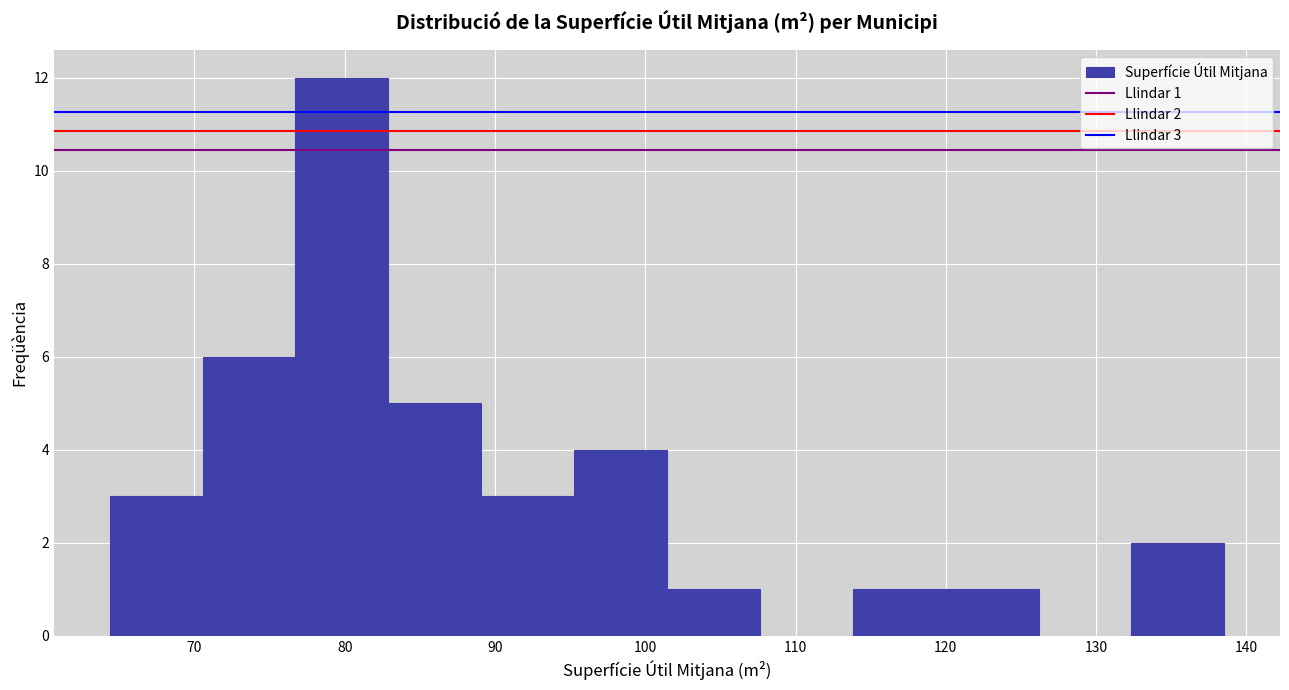

Which range on the x-axis has the tallest bar?

77 to 83